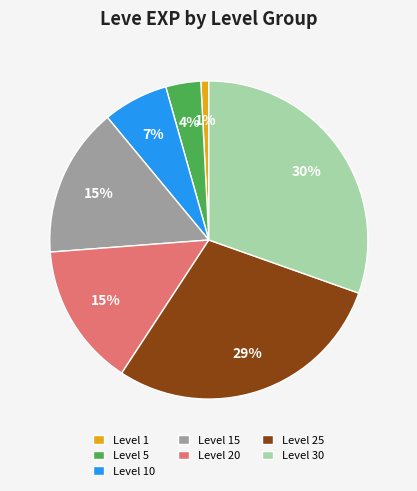

Is it true that Level 5 is 4% of the pie?

True